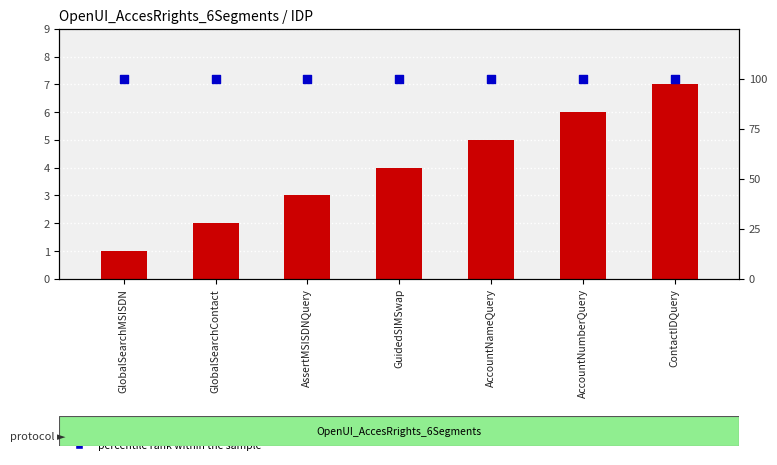

Which series has the largest total across all categories?

percentile rank within the sample